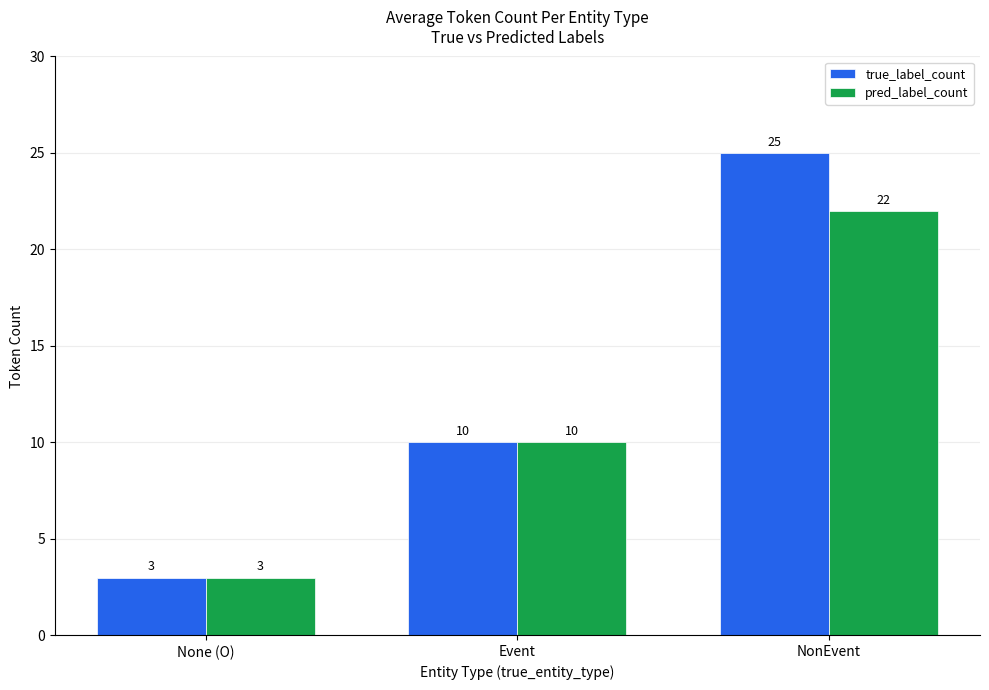

What is the total value across all series at None (O)?

6